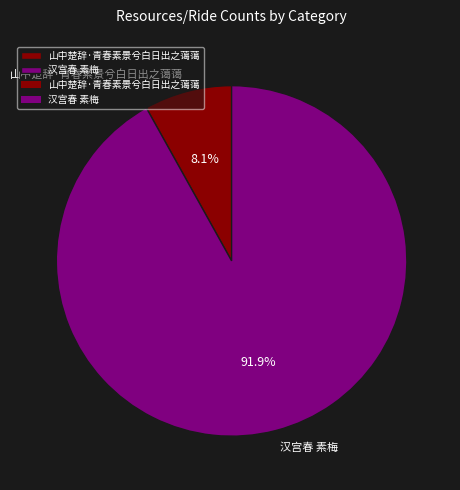

Does 汉宫春 素梅 account for over 50% of the chart?

Yes